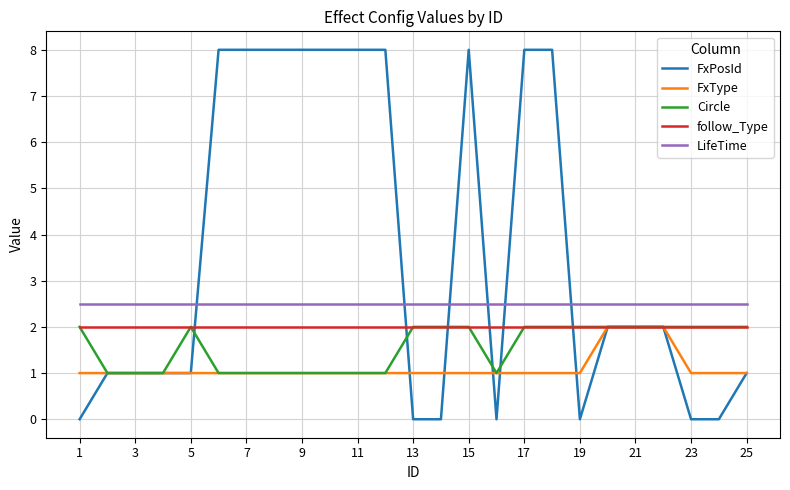

At how many categories does at least one series exceed 3?

10